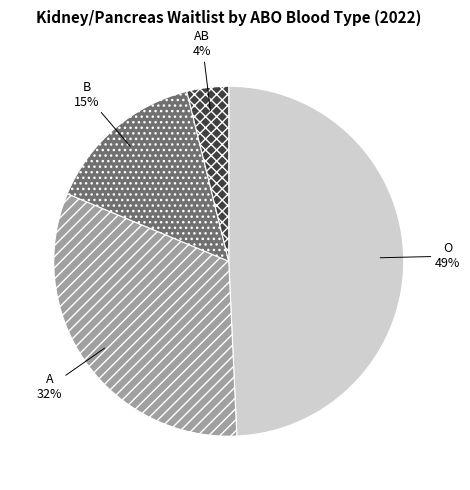

Which category has the smallest portion of the pie?

AB